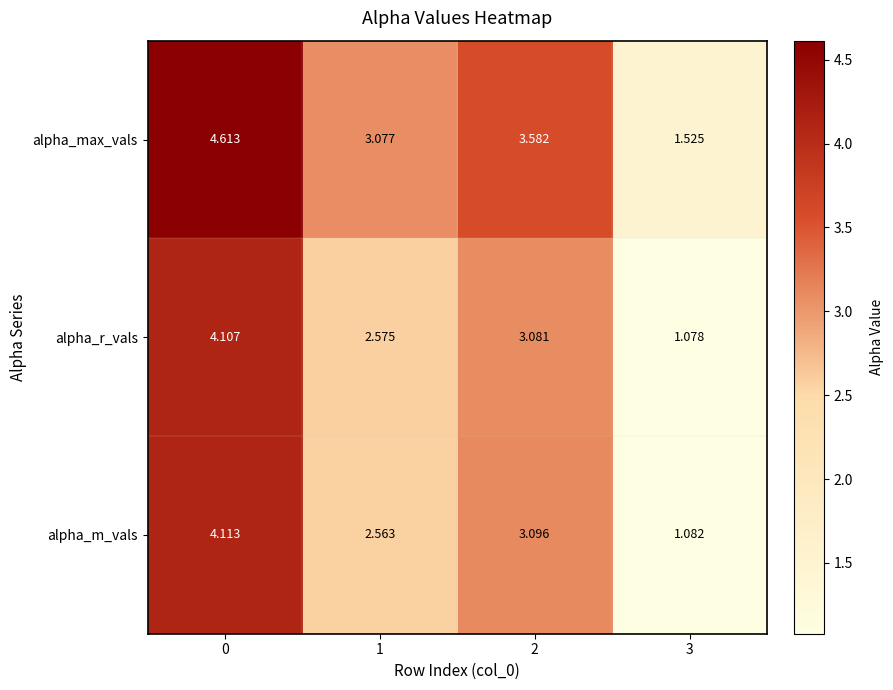

Which series changed the most between 2 and 3?

alpha_max_vals